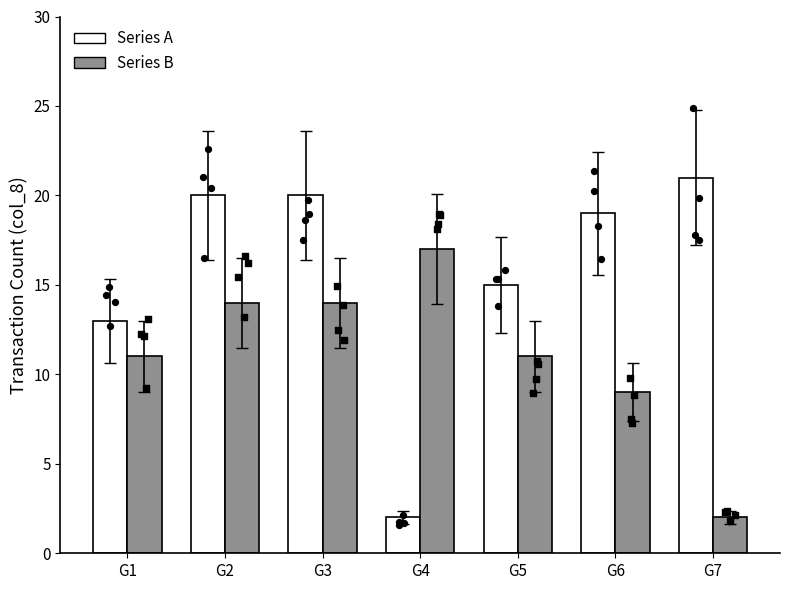

What are all the series names shown in the legend?

Series A, Series B